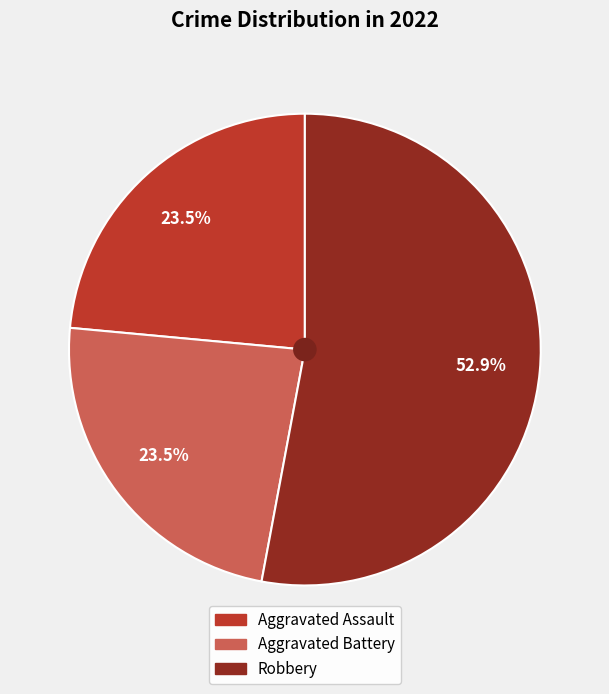

Is there a majority slice in this chart?

Yes